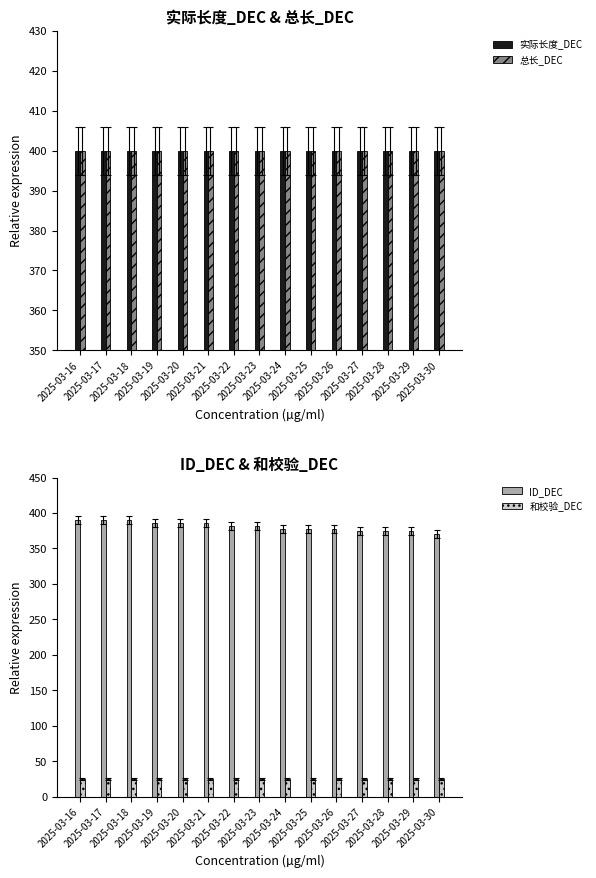

Which series has the largest range (max minus min)?

ID_DEC